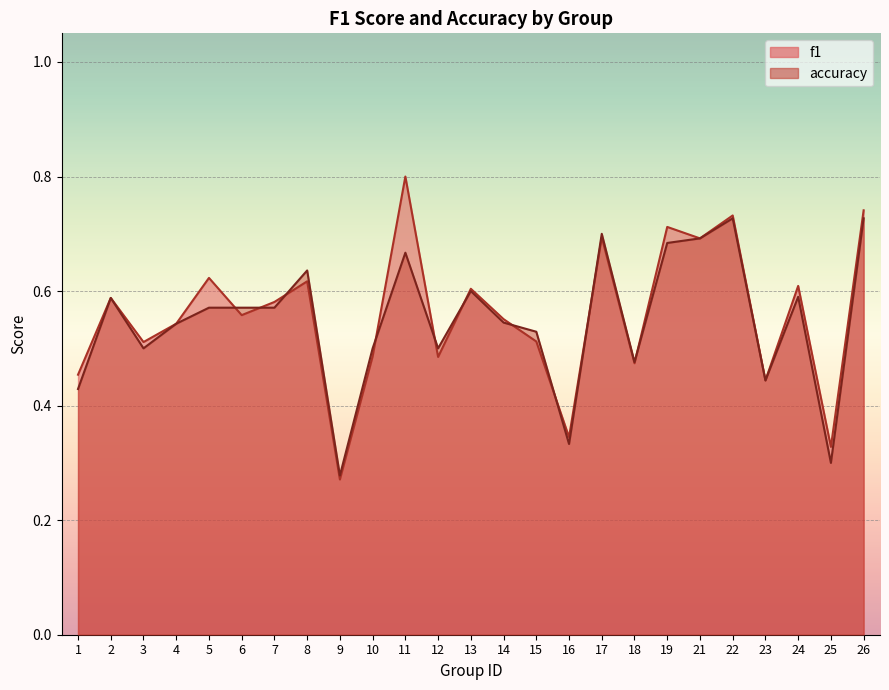

What is the difference between the second highest and second lowest values in the accuracy series?

0.4